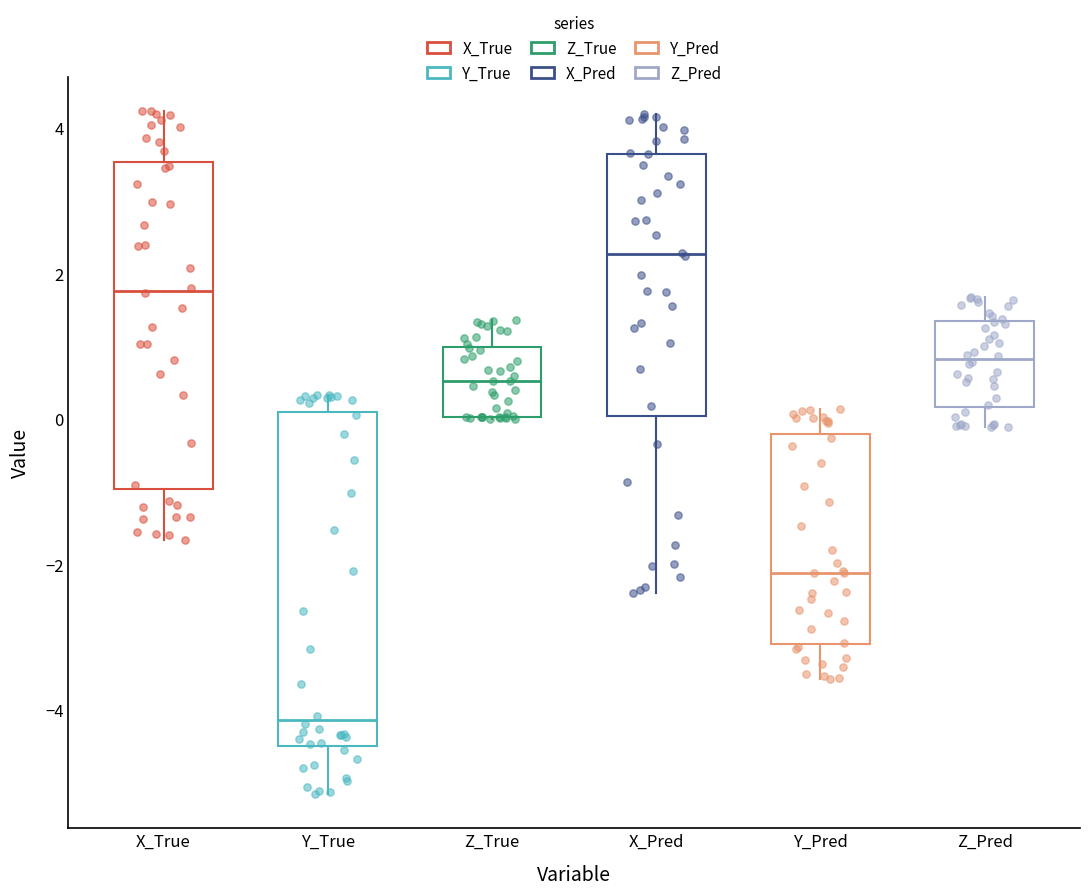

Which box's median line is the lowest?

Y_True